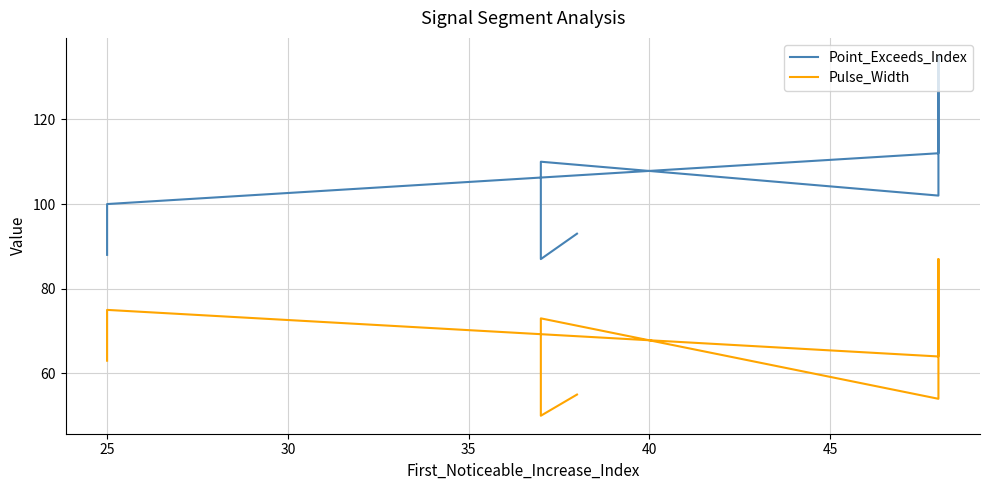

What is the difference between the second highest and second lowest values in the Point_Exceeds_Index series?

24